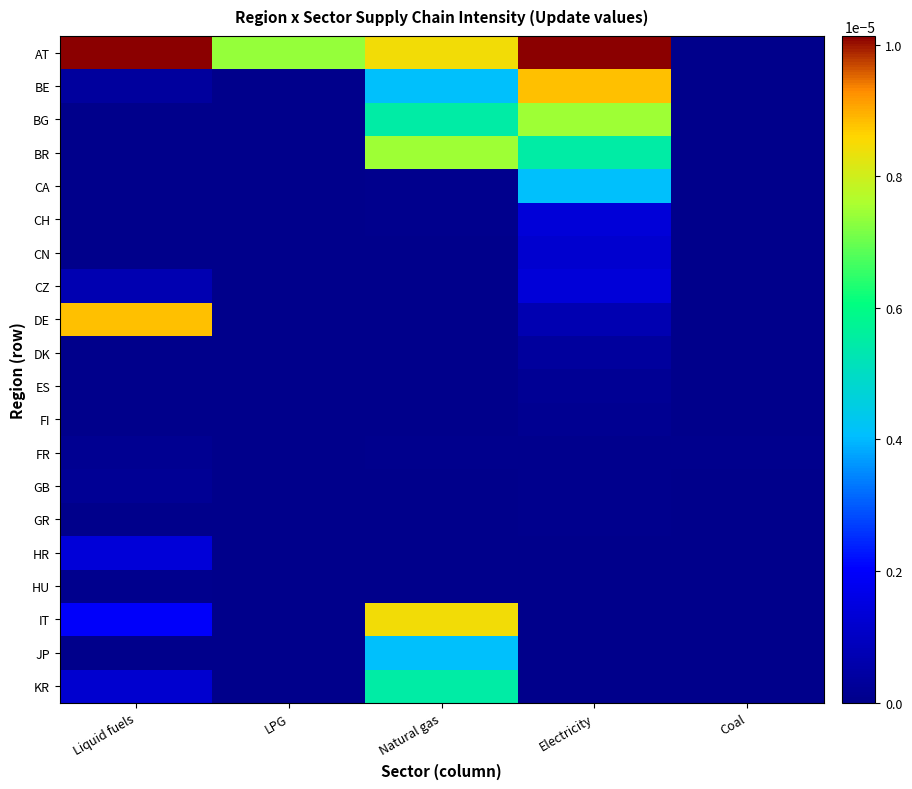

Which series has the largest total across all categories?

AT